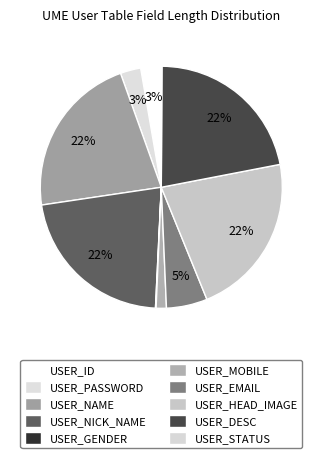

To the nearest percent, what is the average slice percentage?

10%